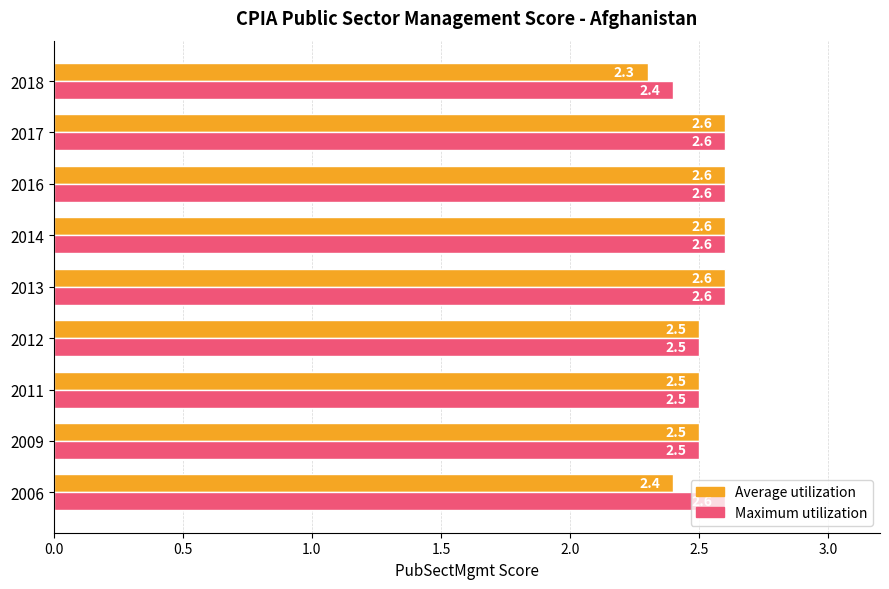

Which series has the largest range (max minus min)?

Average utilization